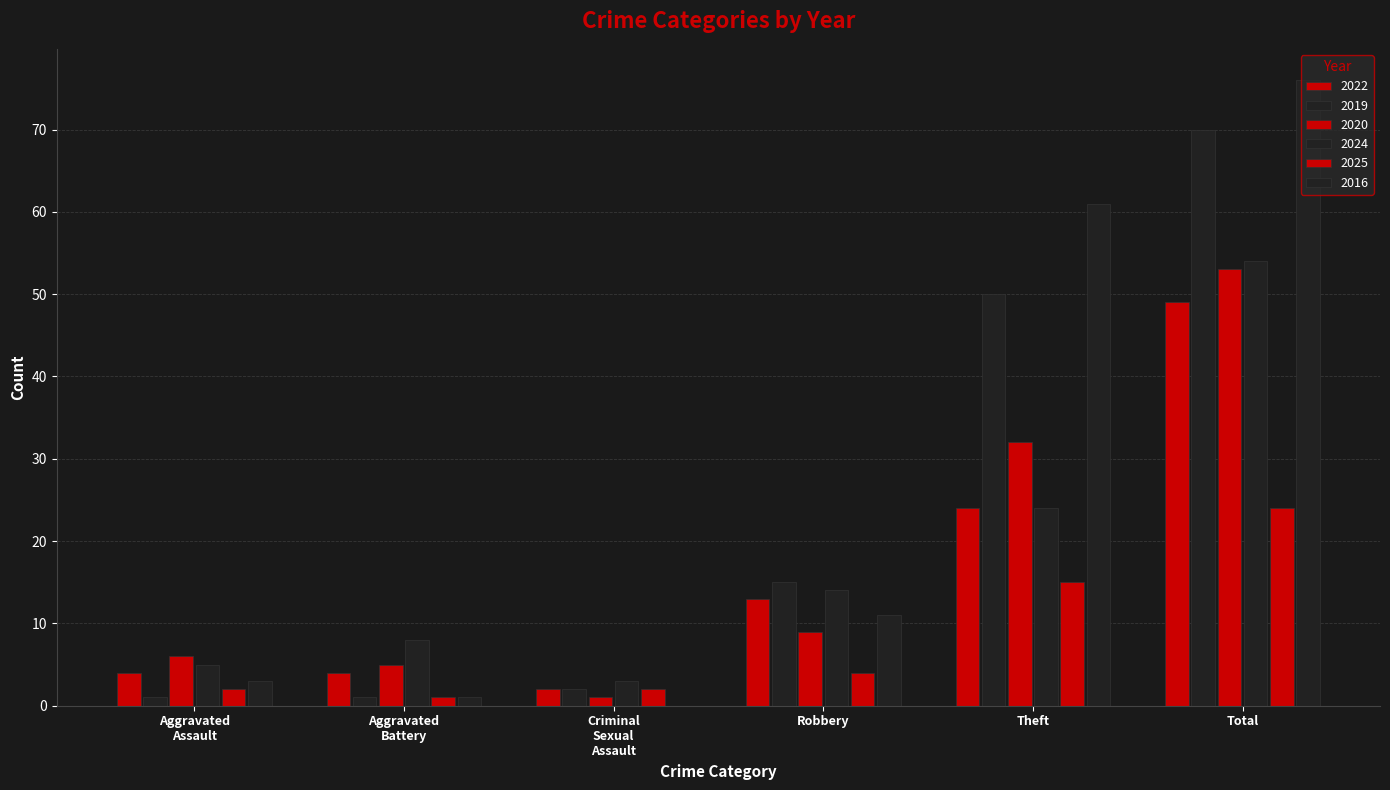

At which label does 2020 first exceed 9?

Theft